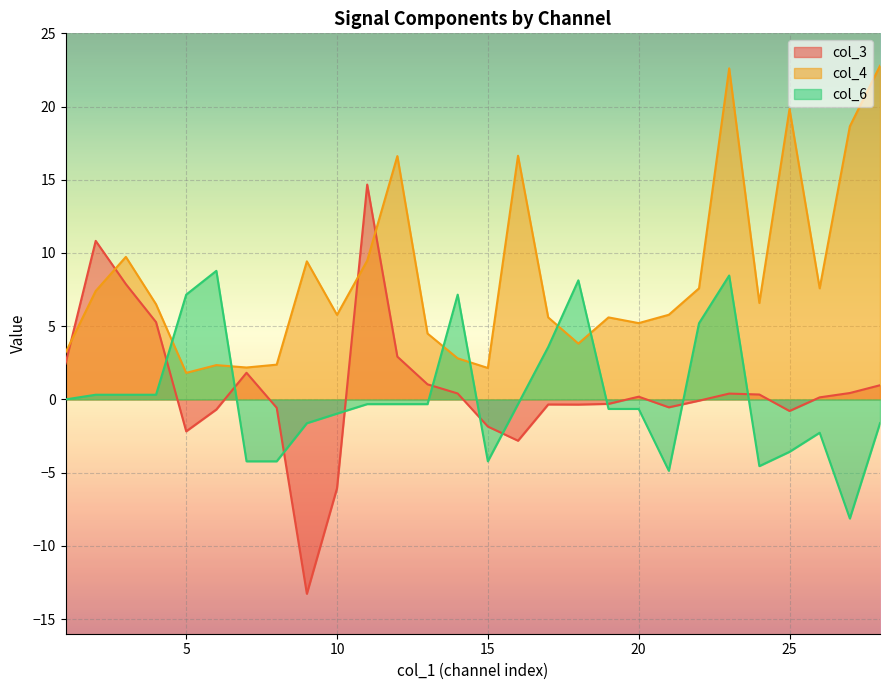

Which series has the widest spread of values?

col_3